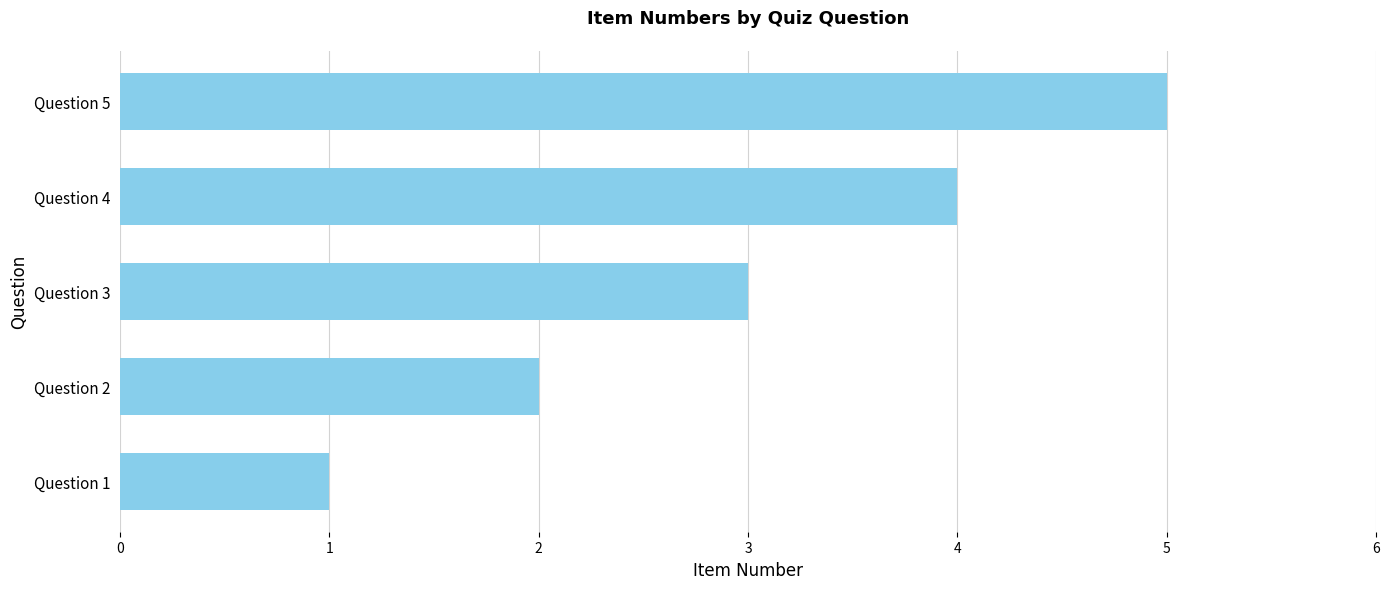

What is the minimum value shown in the chart?

1